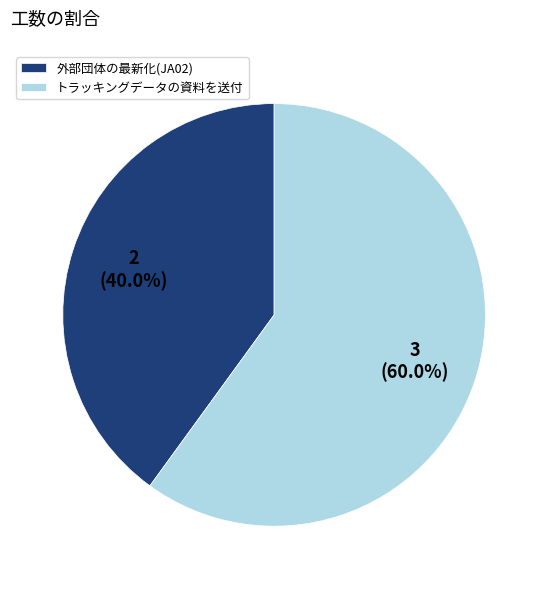

Is it true that 外部団体の最新化(JA02) is 40% of the pie?

True